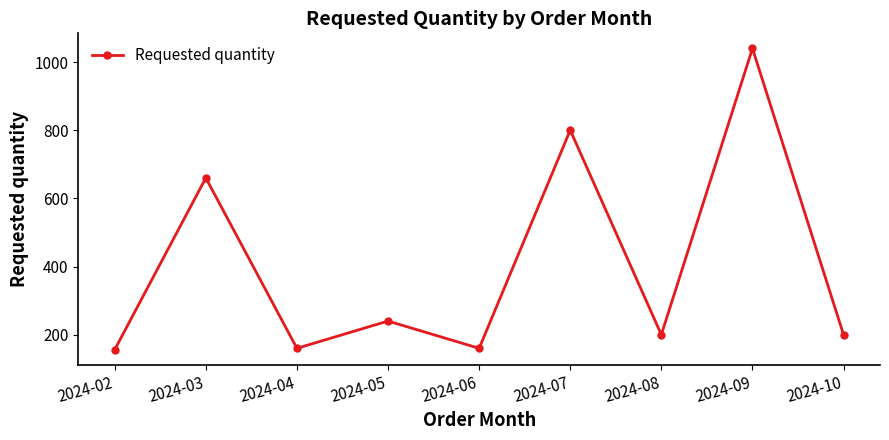

Read the value at 2024-02, to the nearest 100.

200